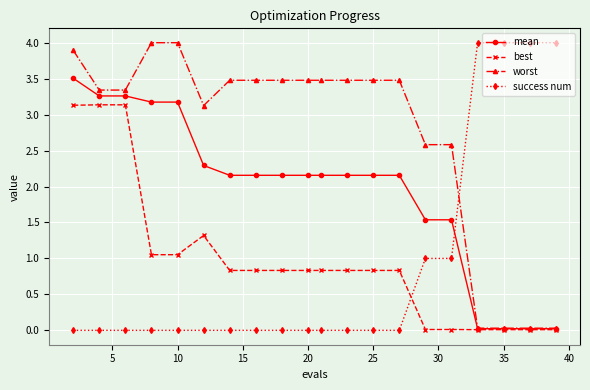

What is the greatest value displayed?

4.0